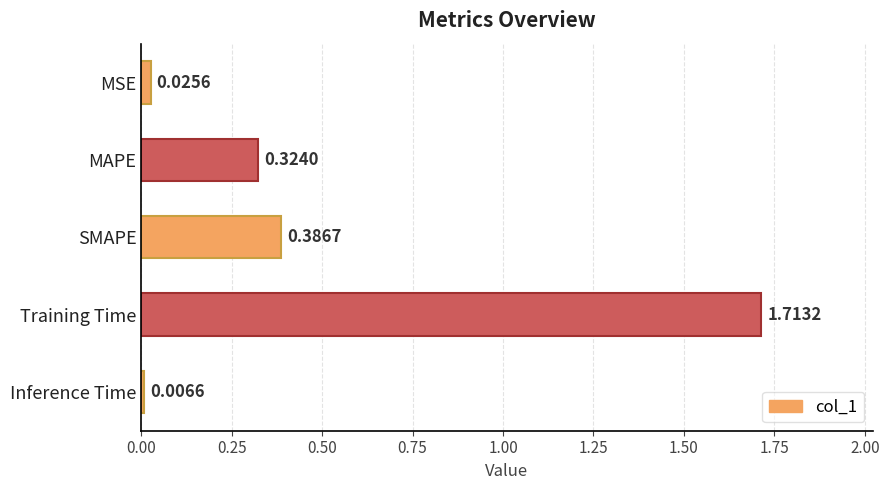

Which has a higher value, MSE or SMAPE?

SMAPE